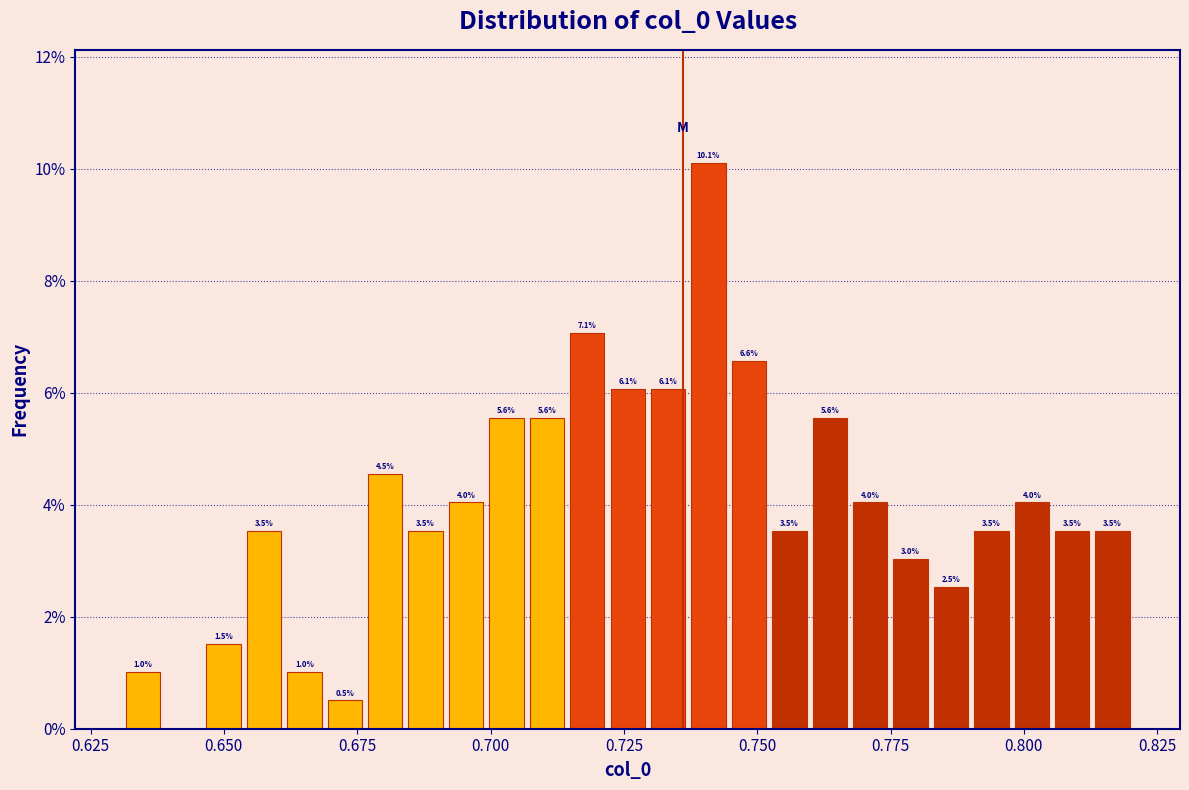

Around what value on the x-axis is the tallest bar? Give the approximate position of its centre, as read against the axis.

0.740